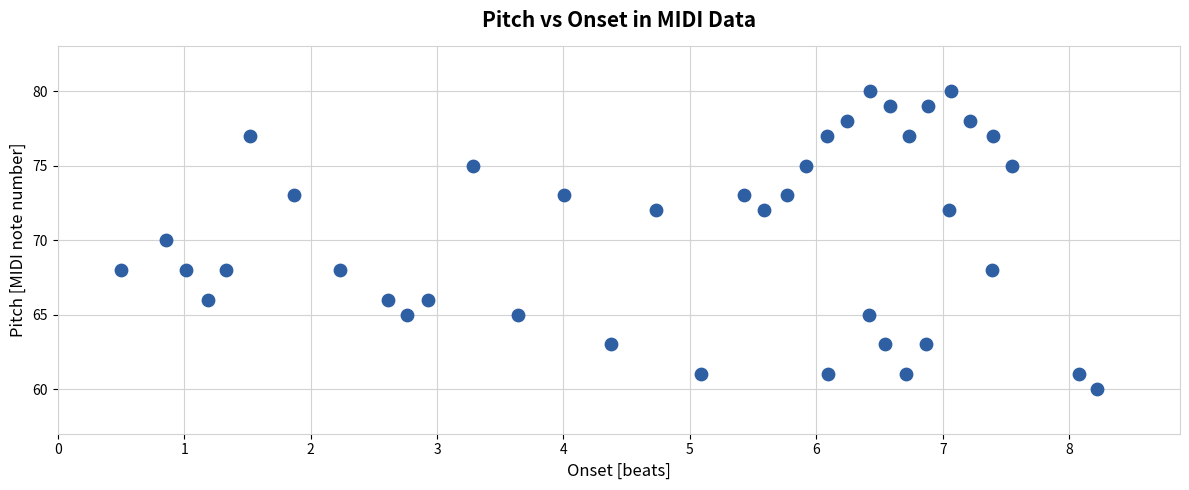

What is the range of Y values (max minus min)?

20